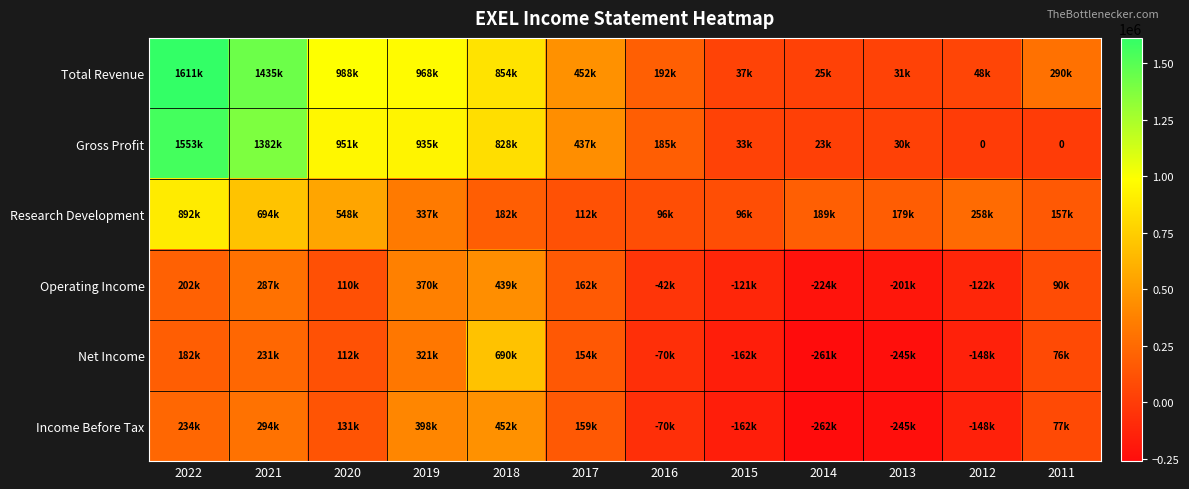

Which has a higher value, 2016 or 2013?

2016